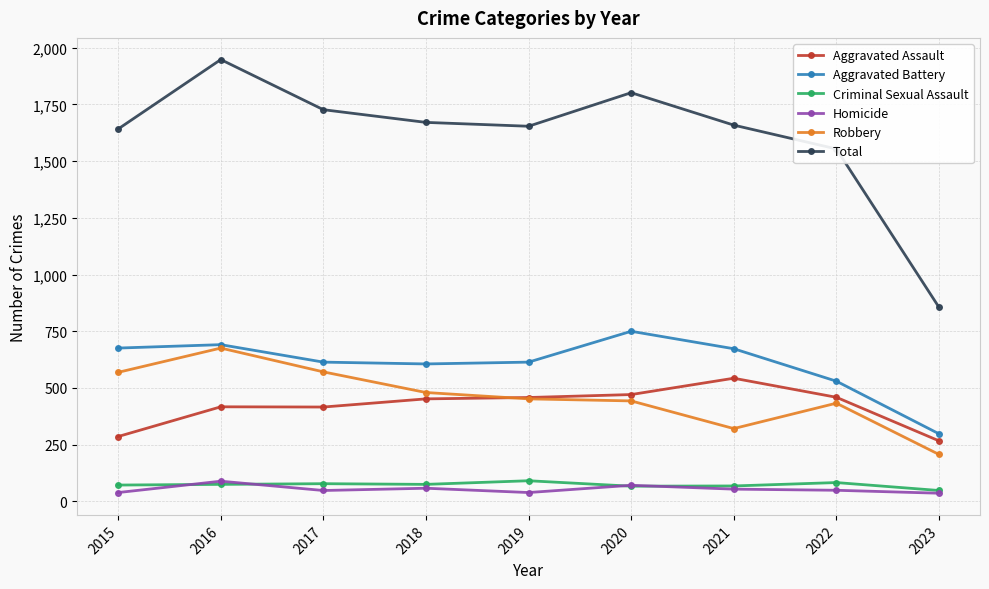

How many data points in Total are less than 1659?

4